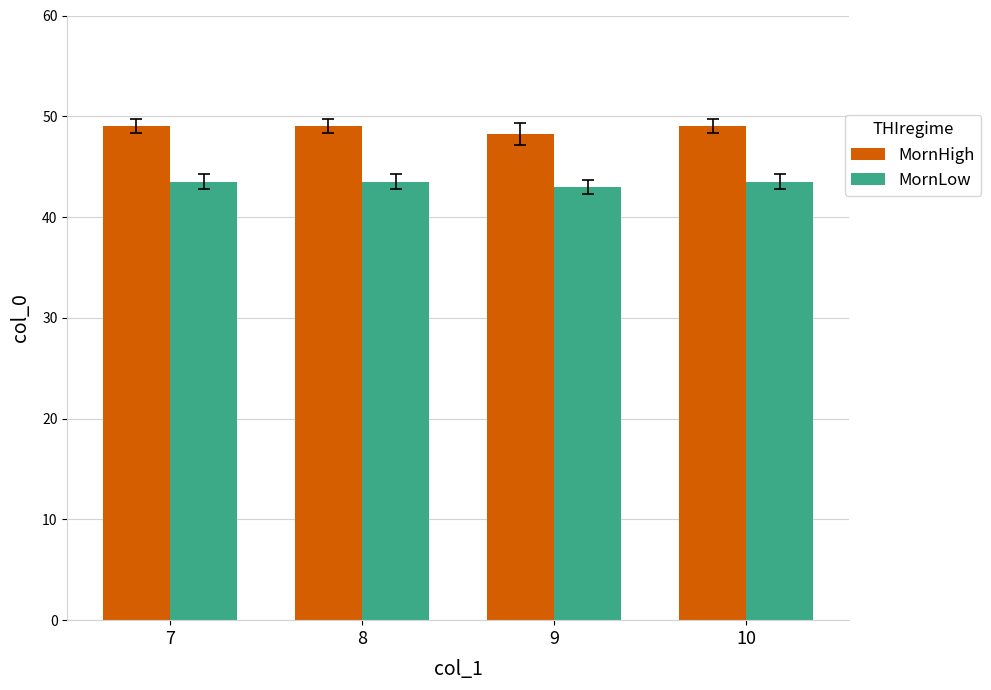

Rank the series at 9 from highest to lowest value.

MornHigh, MornLow